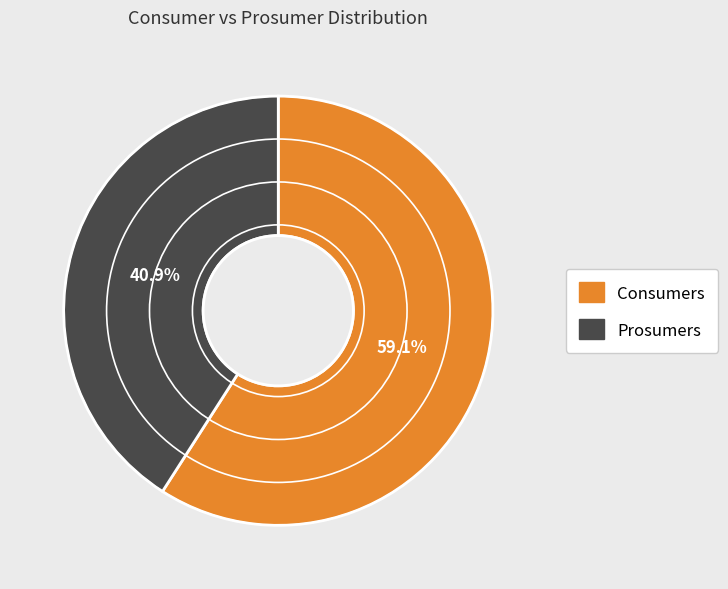

To the nearest percent, what is the difference between the largest and smallest slice percentages?

18%